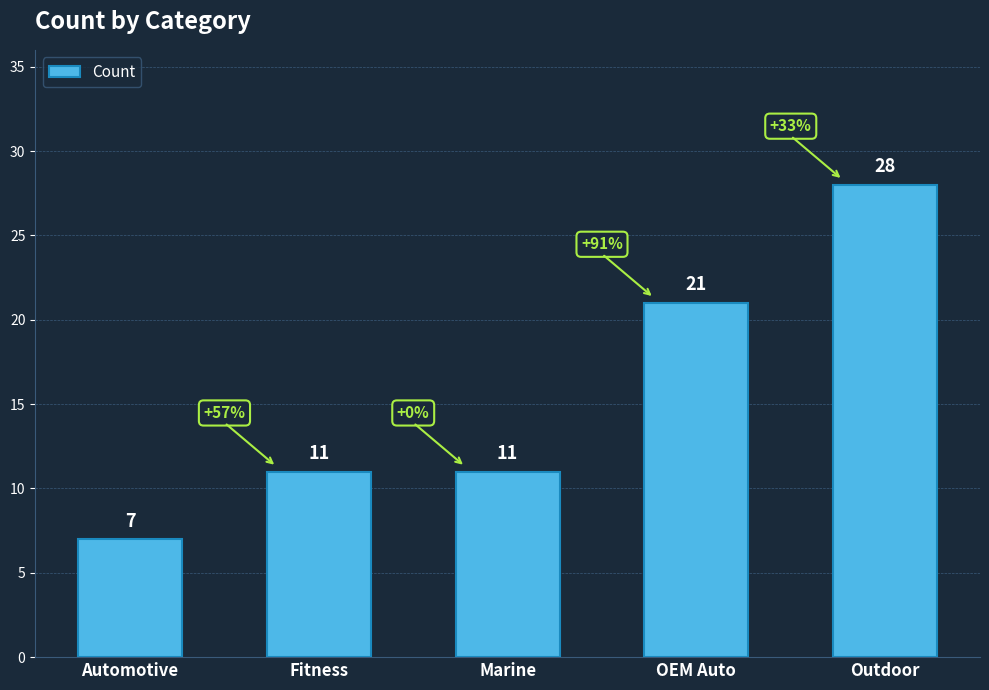

The value at OEM Auto is 21. True or false?

True